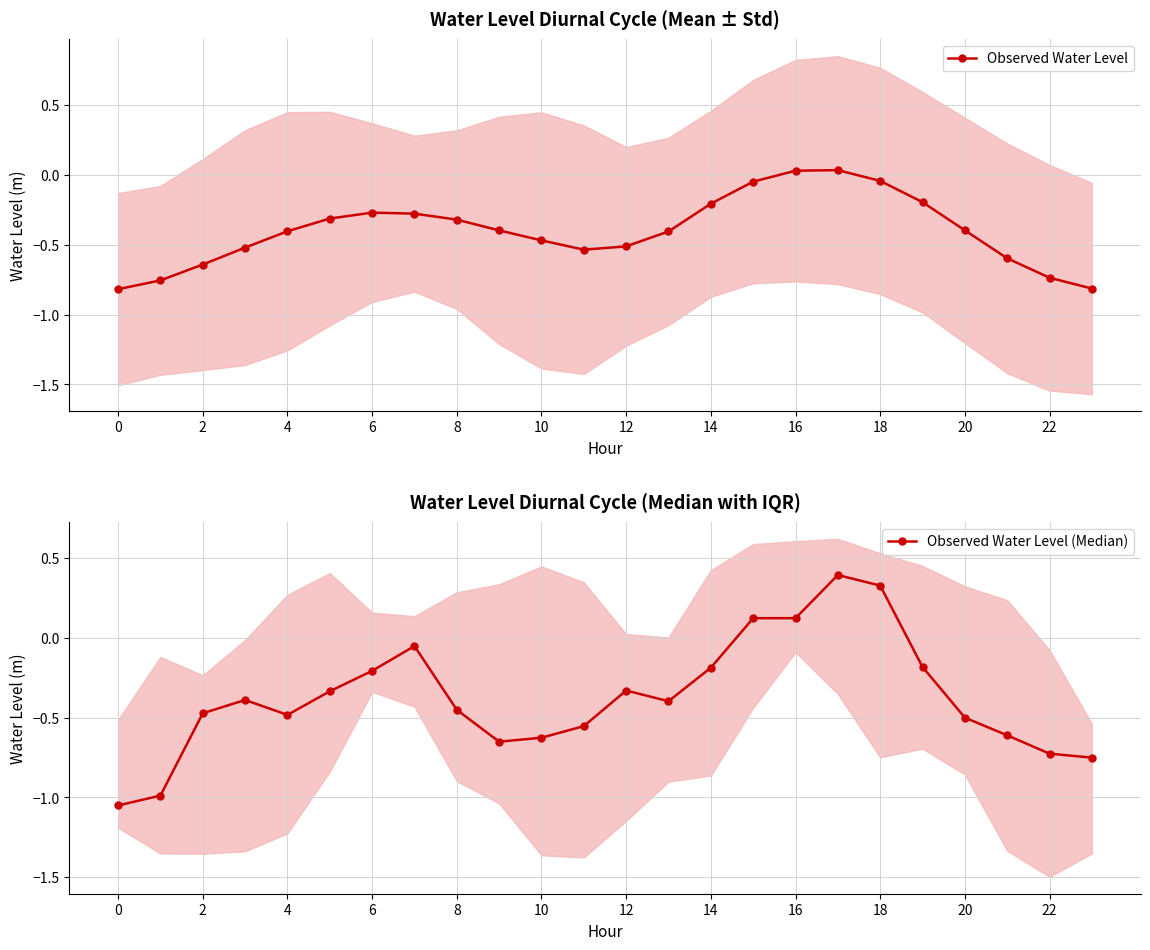

How many distinct data groups are displayed?

2